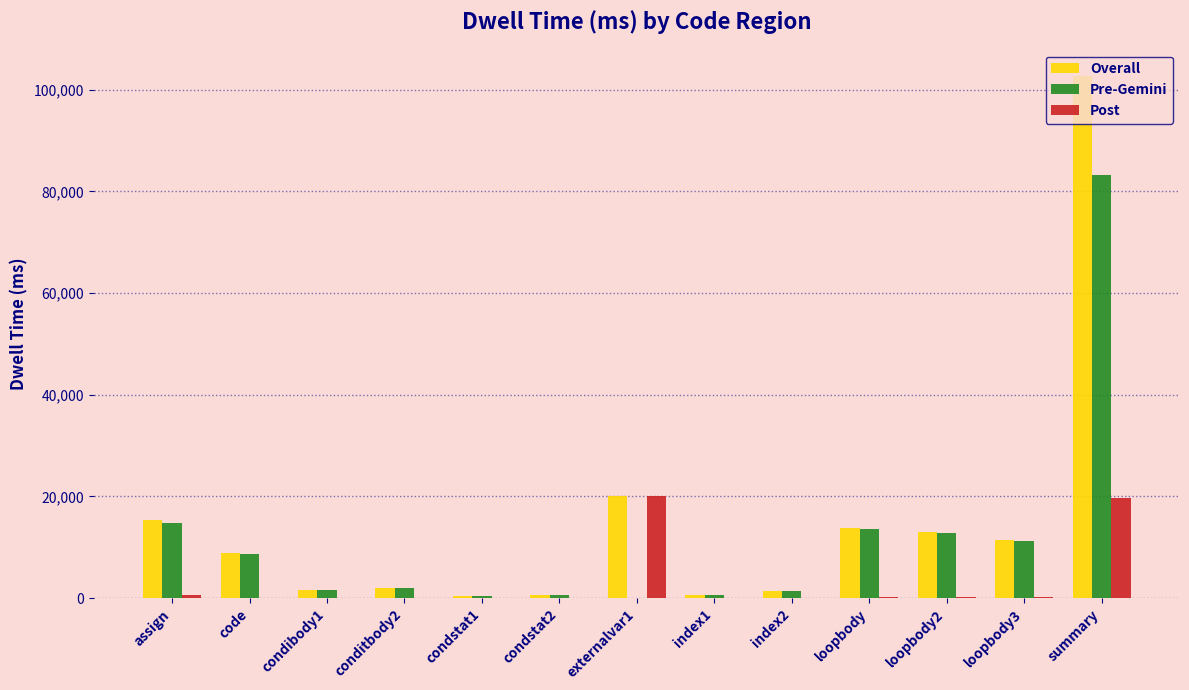

At which category is the sum across all series the highest?

summary